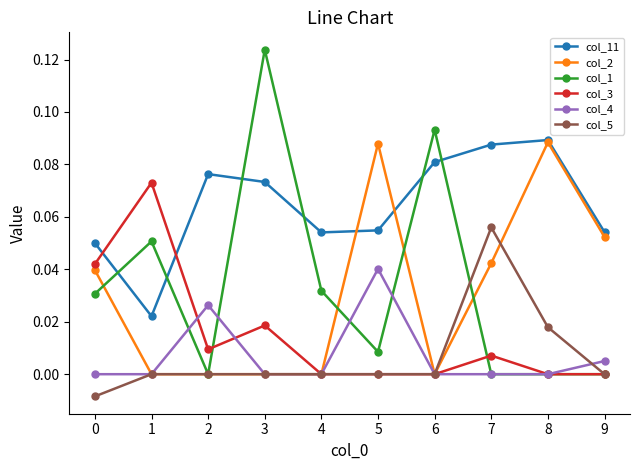

Is the value of col_5 at 1 greater than the value of col_4 at 9?

No